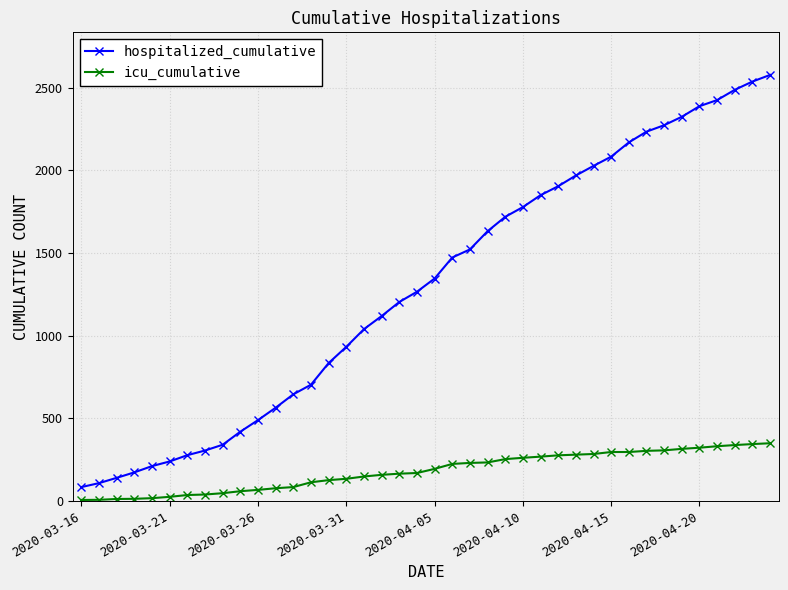

What is the sum of all hospitalized_cumulative values?

51785